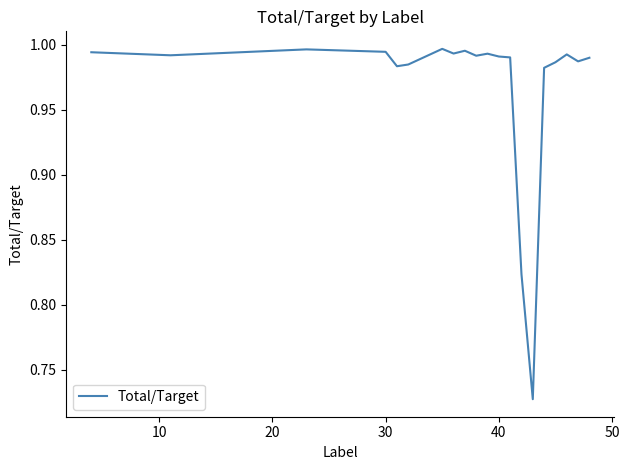

What is the difference between the maximum and minimum values?

0.3